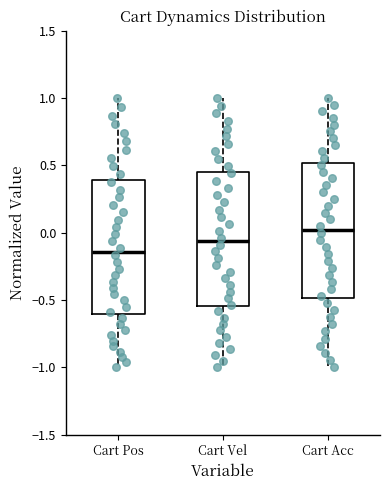

Reading left to right, read every box against the y-axis: the position of its median line, the range the box covers, and the ends of its whiskers. The values are not printed on the chart, so give them approximately, as read against the axis.

Cart Pos: median -0.15, box -0.60 to 0.40, whiskers -1.00 to 1.00
Cart Vel: median -0.05, box -0.55 to 0.45, whiskers -1.00 to 1.00
Cart Acc: median 0.00, box -0.50 to 0.50, whiskers -1.00 to 1.00